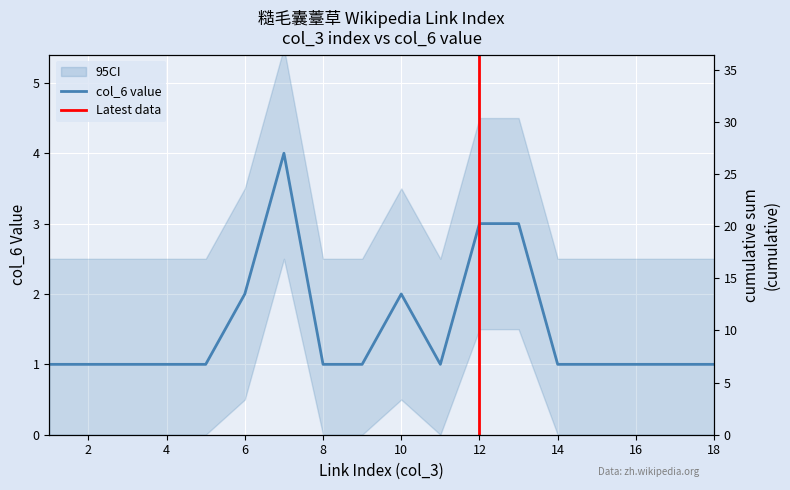

How many categories are shown in the chart?

18